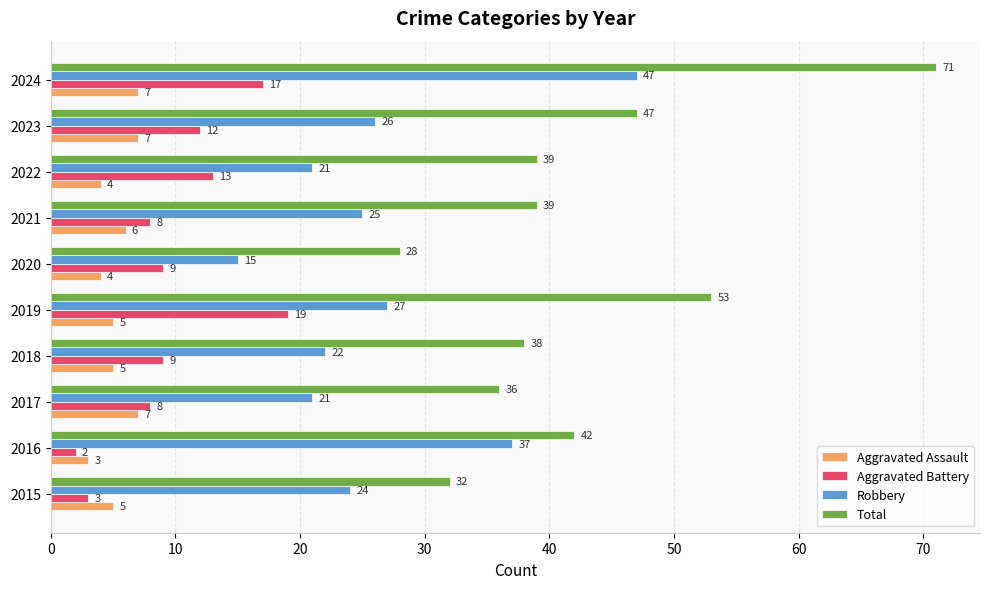

At which category is the sum across all series the highest?

2024